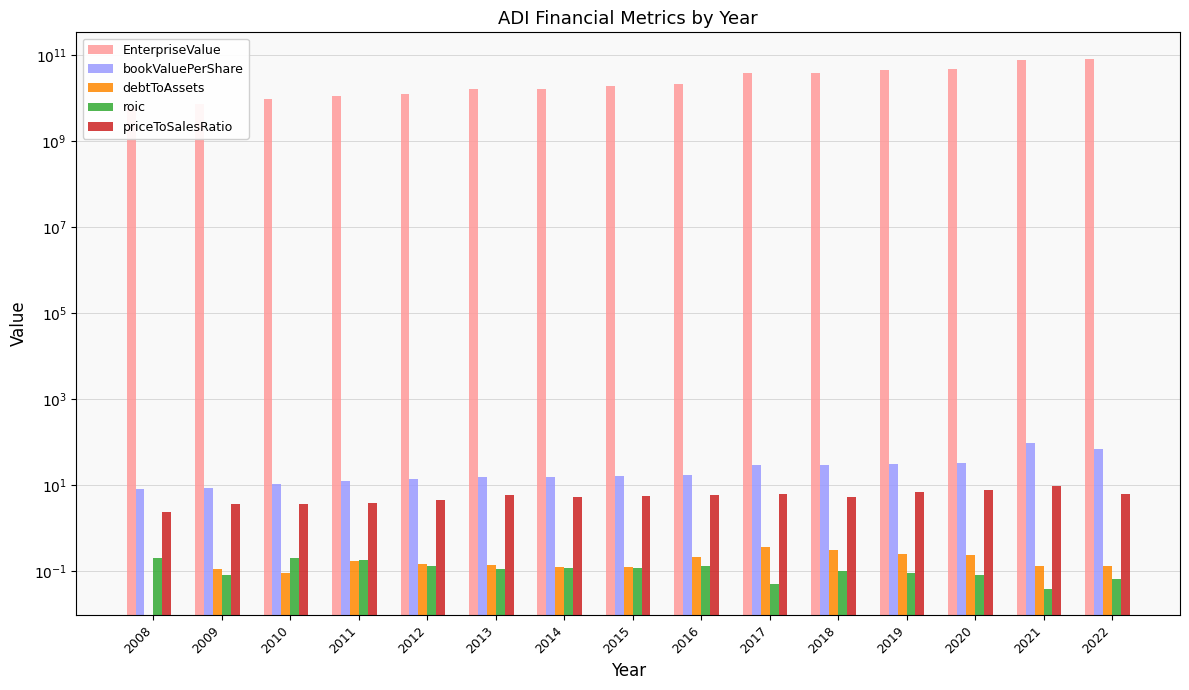

Count the number of categories in the chart.

15